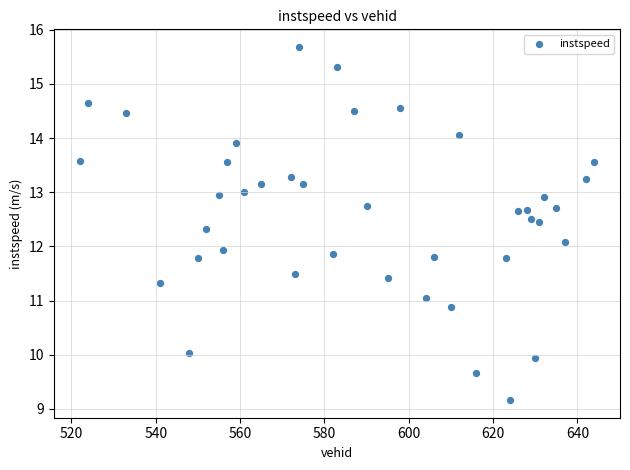

What is the range of X values (max minus min)?

122.0